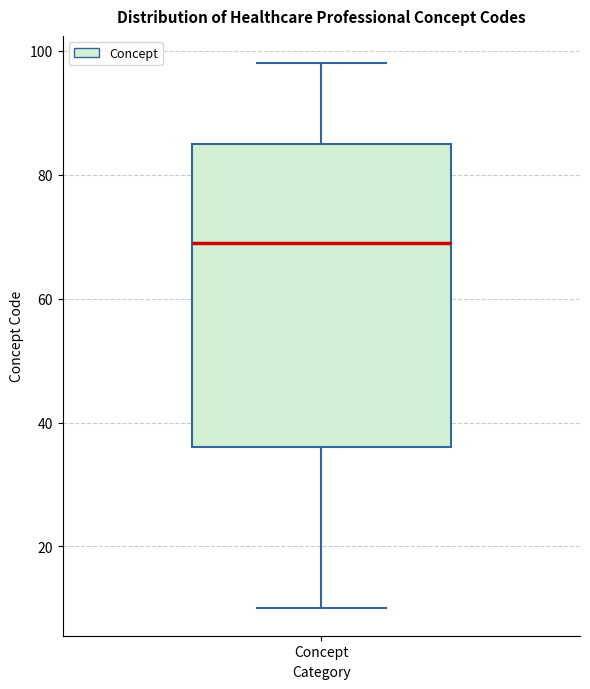

Transcribe this box plot: give where the median line is, the range the box spans, and where the two whiskers end, as read against the y-axis. The values are not printed on the chart, so give them approximately, as read against the axis.

median 70, box 36 to 86, whiskers 10 to 98